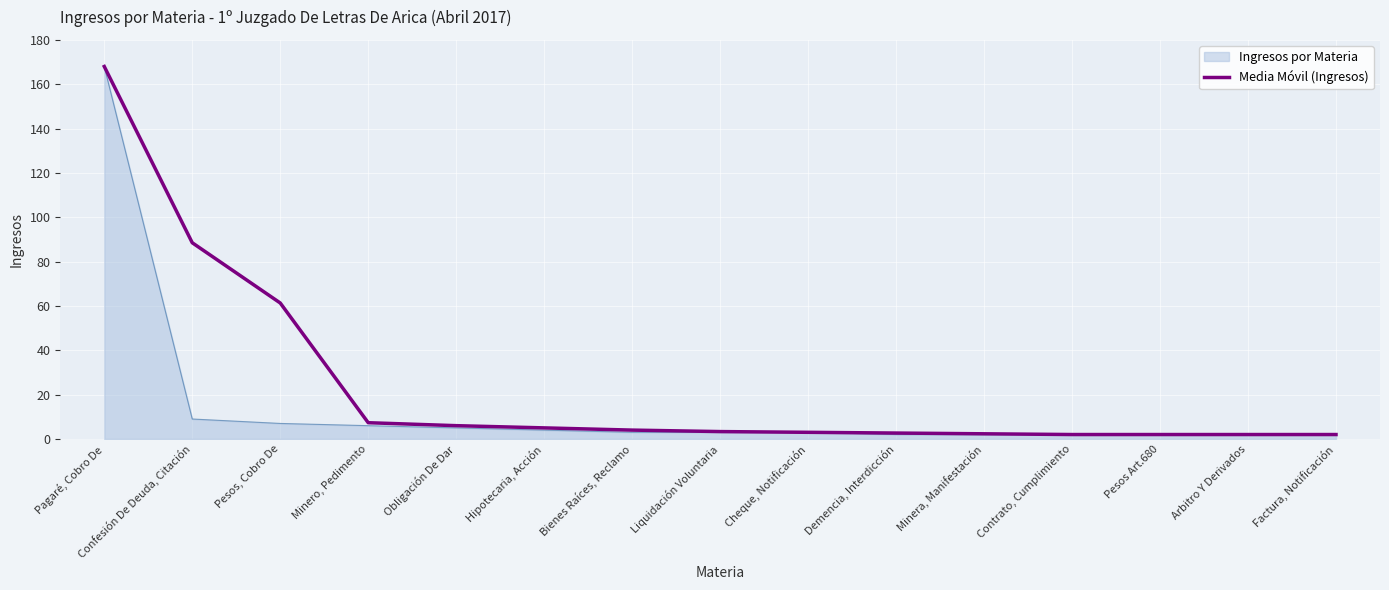

Which series changed the most between Pesos, Cobro De and Factura, Notificación?

Media Móvil (Ingresos)